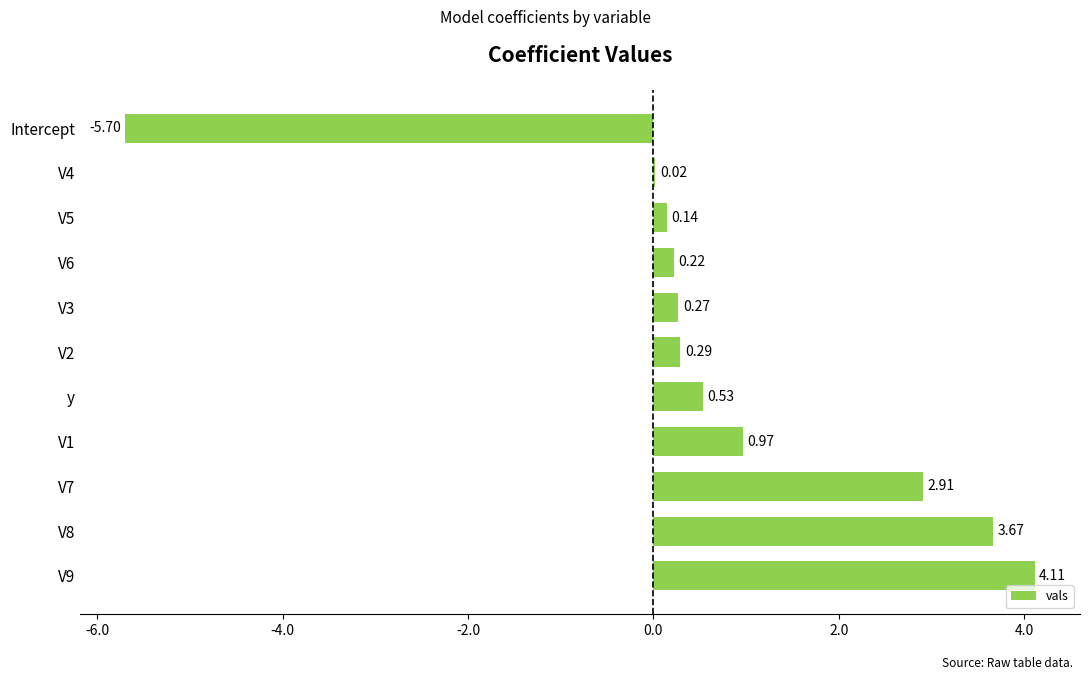

Between V7 and V4, which is larger?

V7